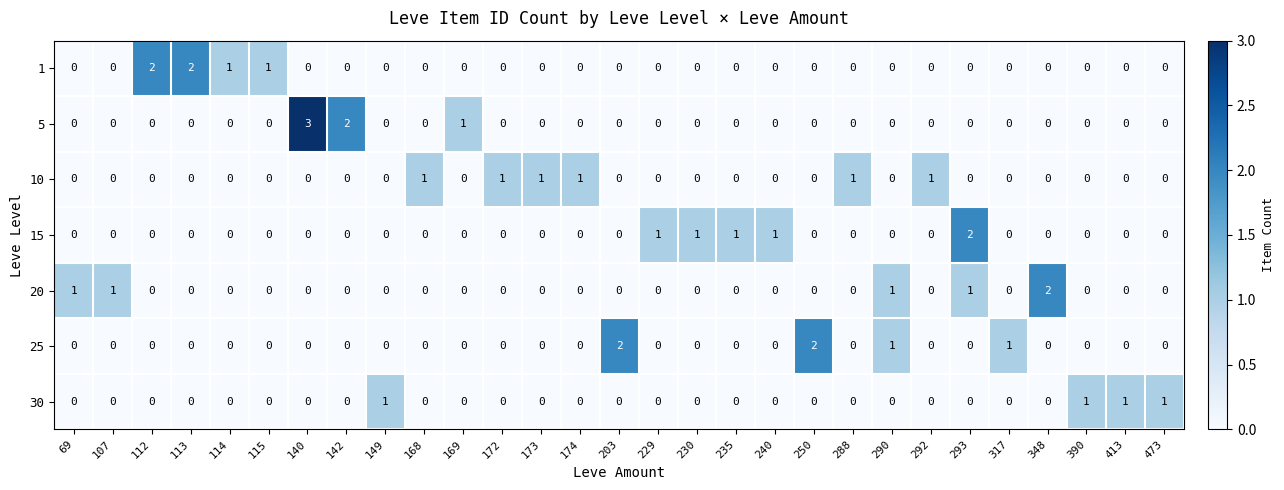

What is the sum of all 20 values?

6